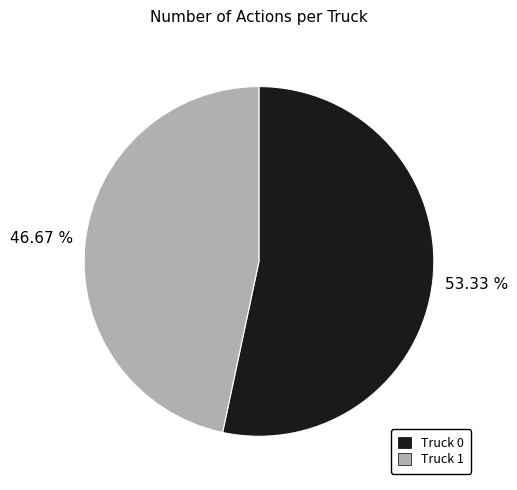

Count the number of slices in the pie.

2